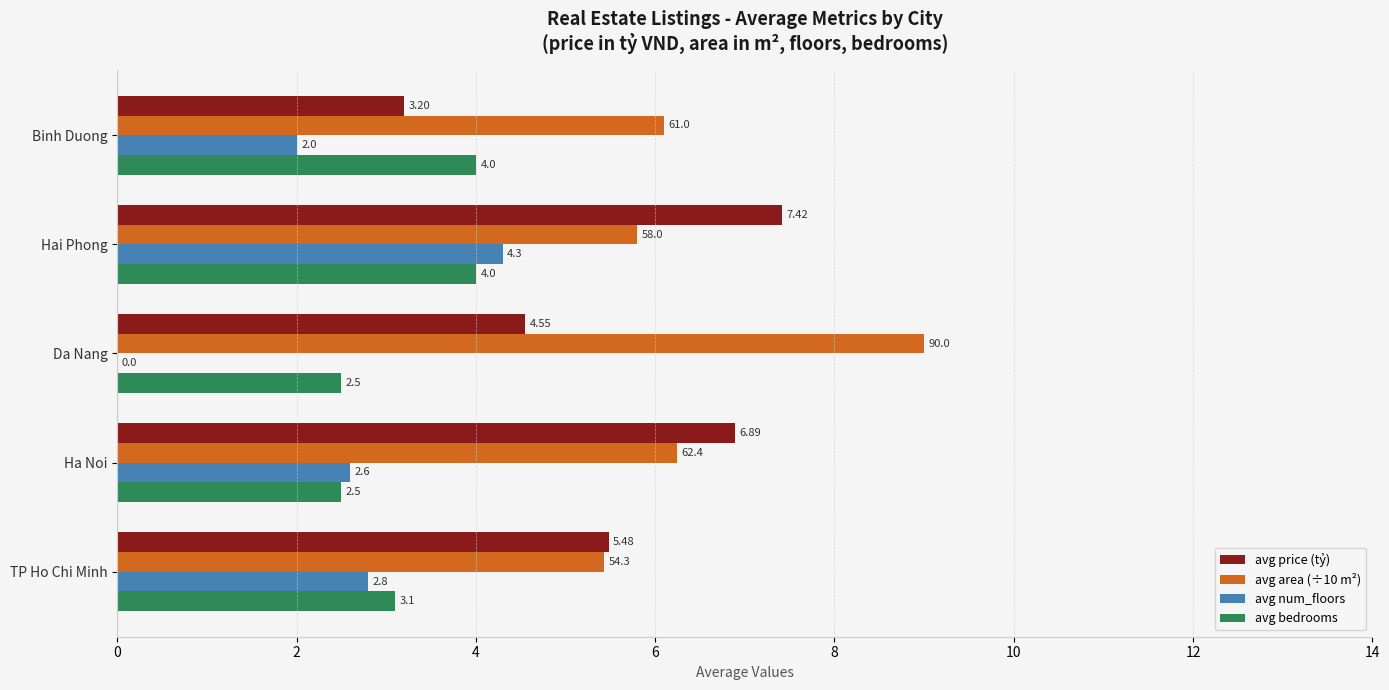

Count the number of data series in this chart.

4